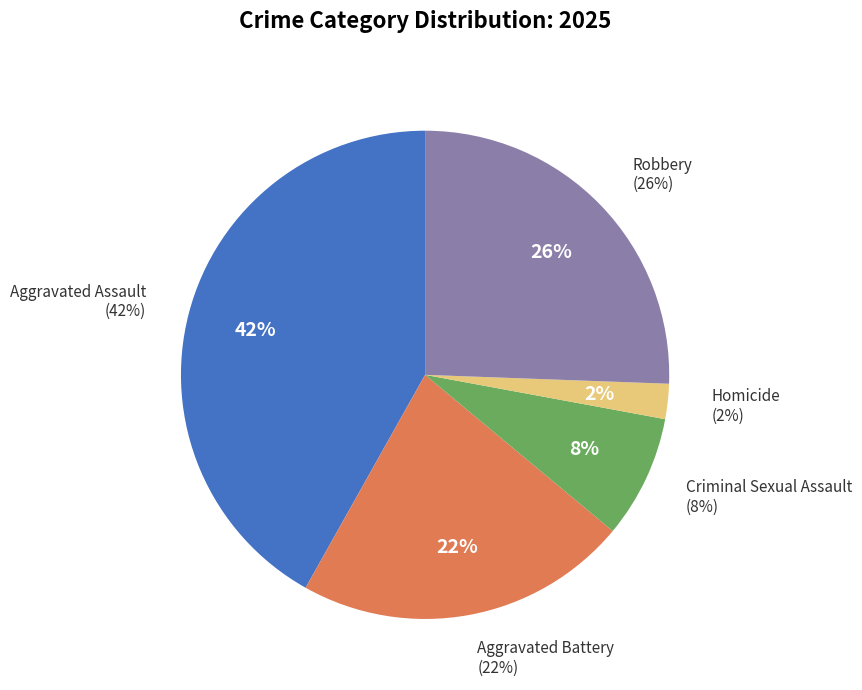

To the nearest percent, what is the average slice percentage?

20%